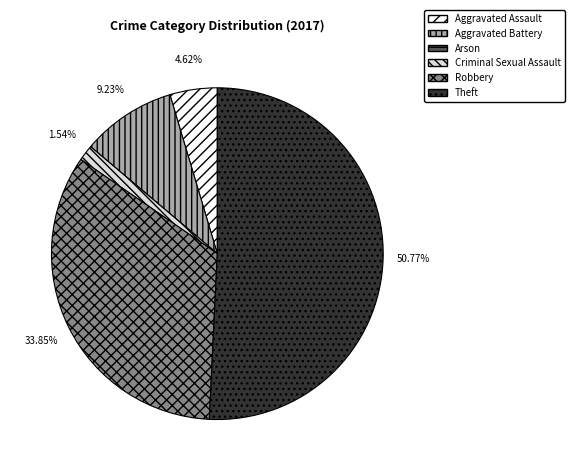

To the nearest percent, what is the difference between the largest and smallest slice percentages?

51%